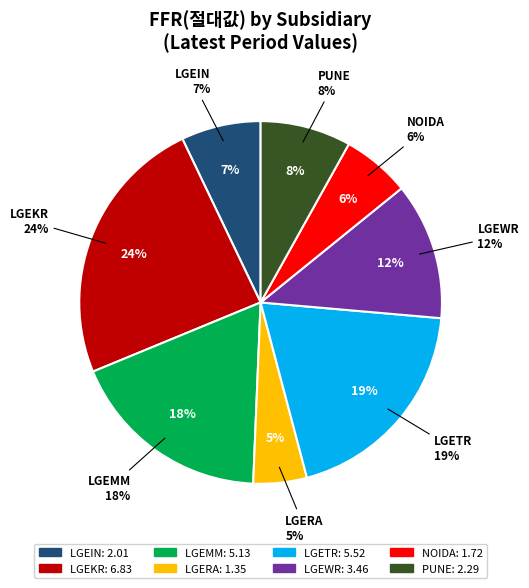

Is it true that LGEKR is 24% of the pie?

True